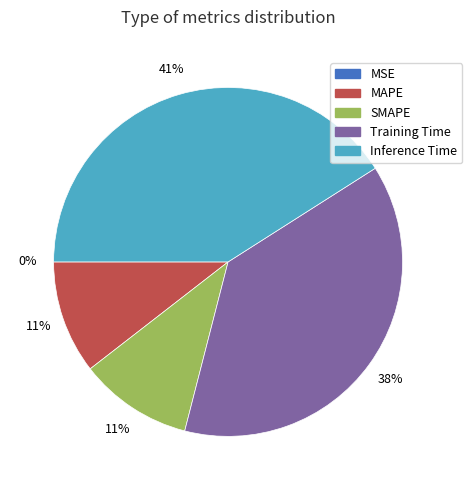

The MAPE slice represents 11% of the pie. True or false?

True